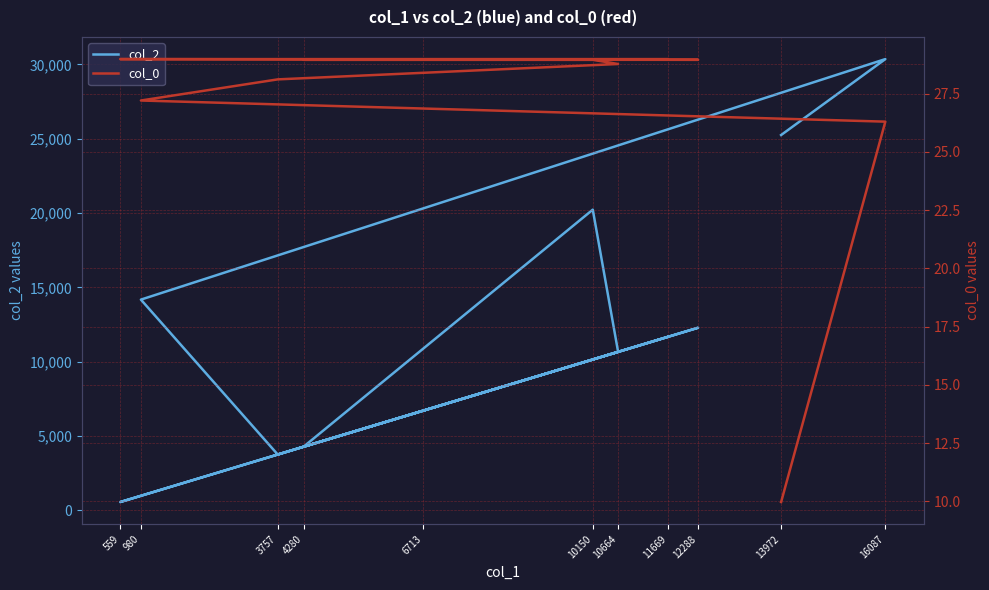

Where is the first local minimum for col_2?

3757